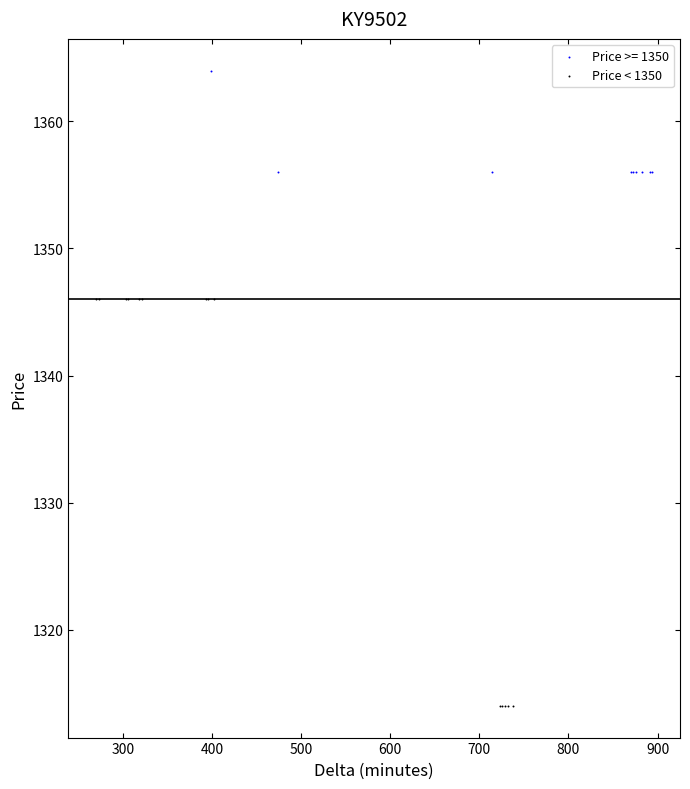

Which series contains the lowest Y value?

Price < 1350